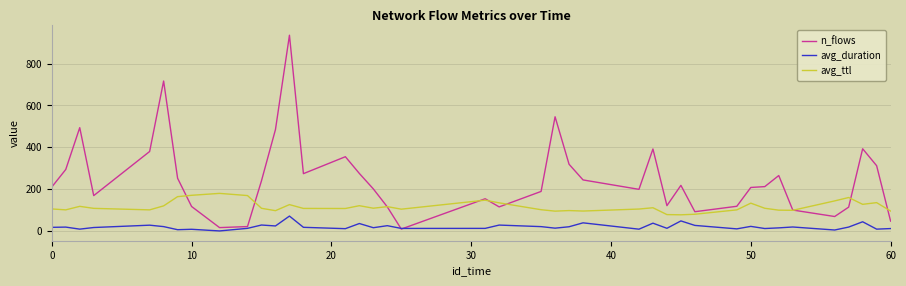

True or false: avg_duration and avg_ttl cross at least once.

False